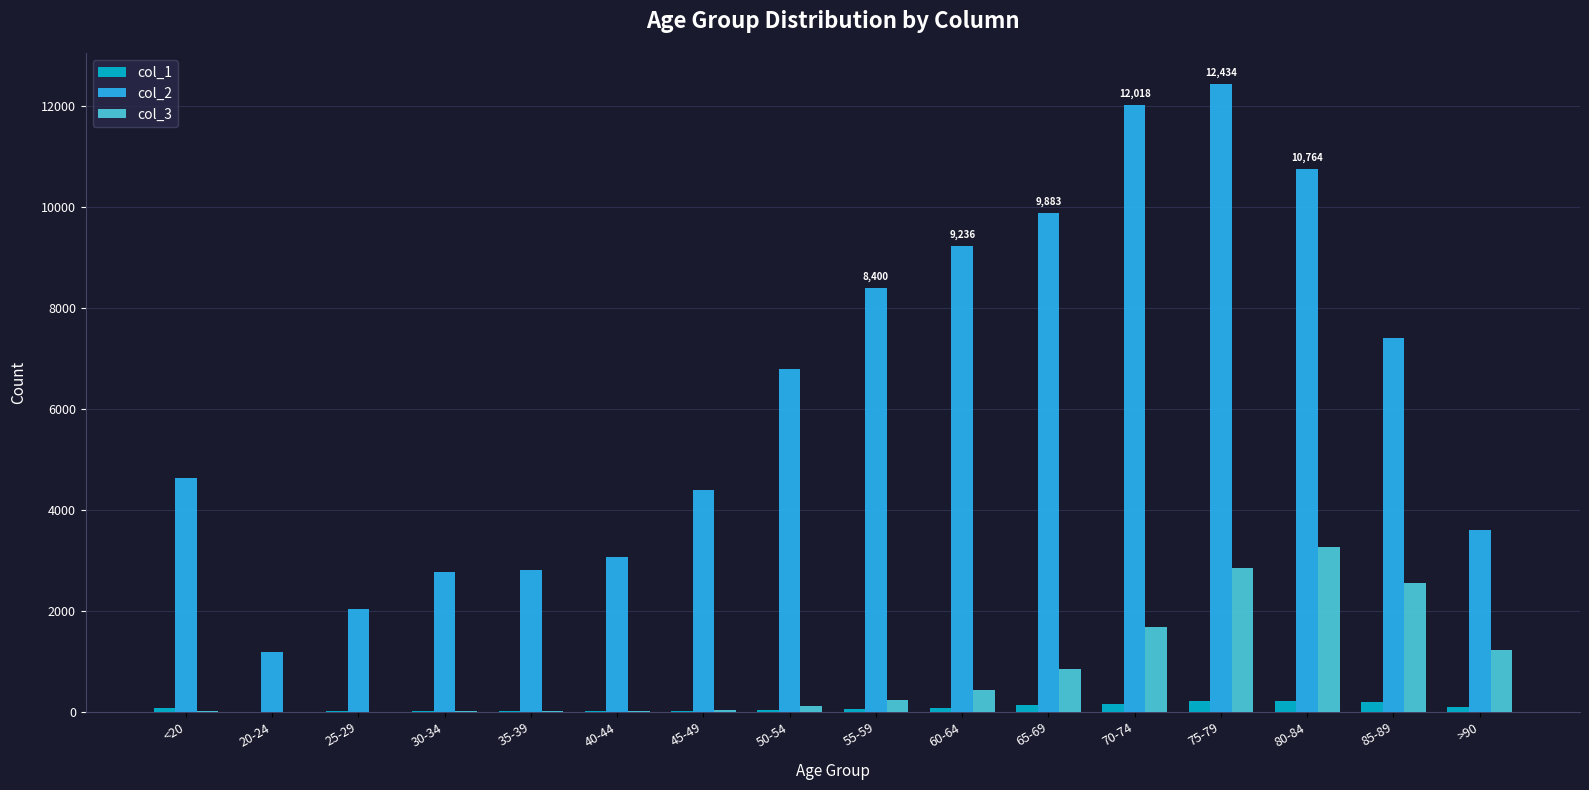

Is the value of col_2 at 75-79 greater than the value of col_3 at 50-54?

Yes